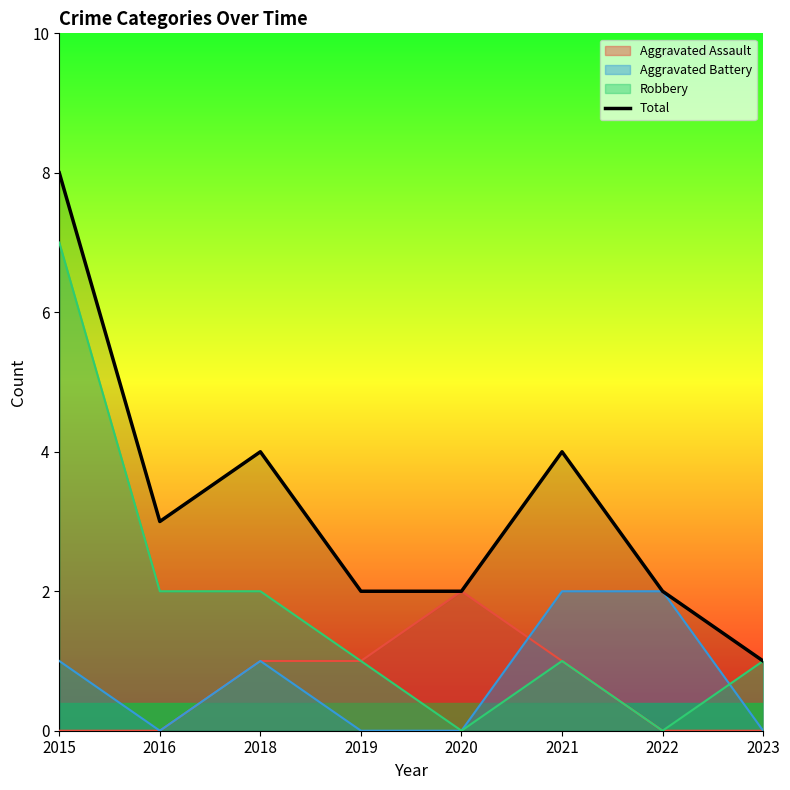

Reading left to right, list all the values displayed in this chart.

8	3	4	2	2	4	2	1